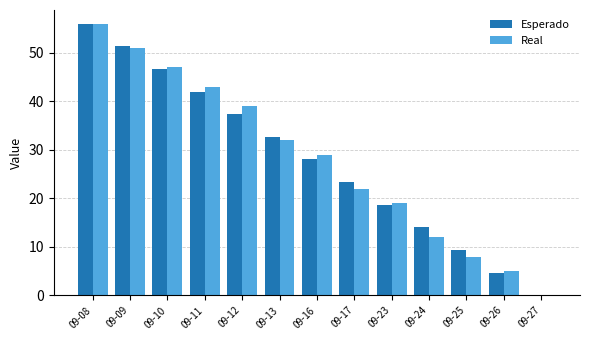

Reading left to right, list all the values displayed in this chart.

Esperado: 09-08=56.0	09-09=51.3	09-10=46.7	09-11=42.0	09-12=37.3	09-13=32.7	09-16=28.0	09-17=23.3	09-23=18.7	09-24=14.0	09-25=9.3	09-26=4.7	09-27=0.0
Real: 09-08=56.0	09-09=51.0	09-10=47.0	09-11=43.0	09-12=39.0	09-13=32.0	09-16=29.0	09-17=22.0	09-23=19.0	09-24=12.0	09-25=8.0	09-26=5.0	09-27=0.0